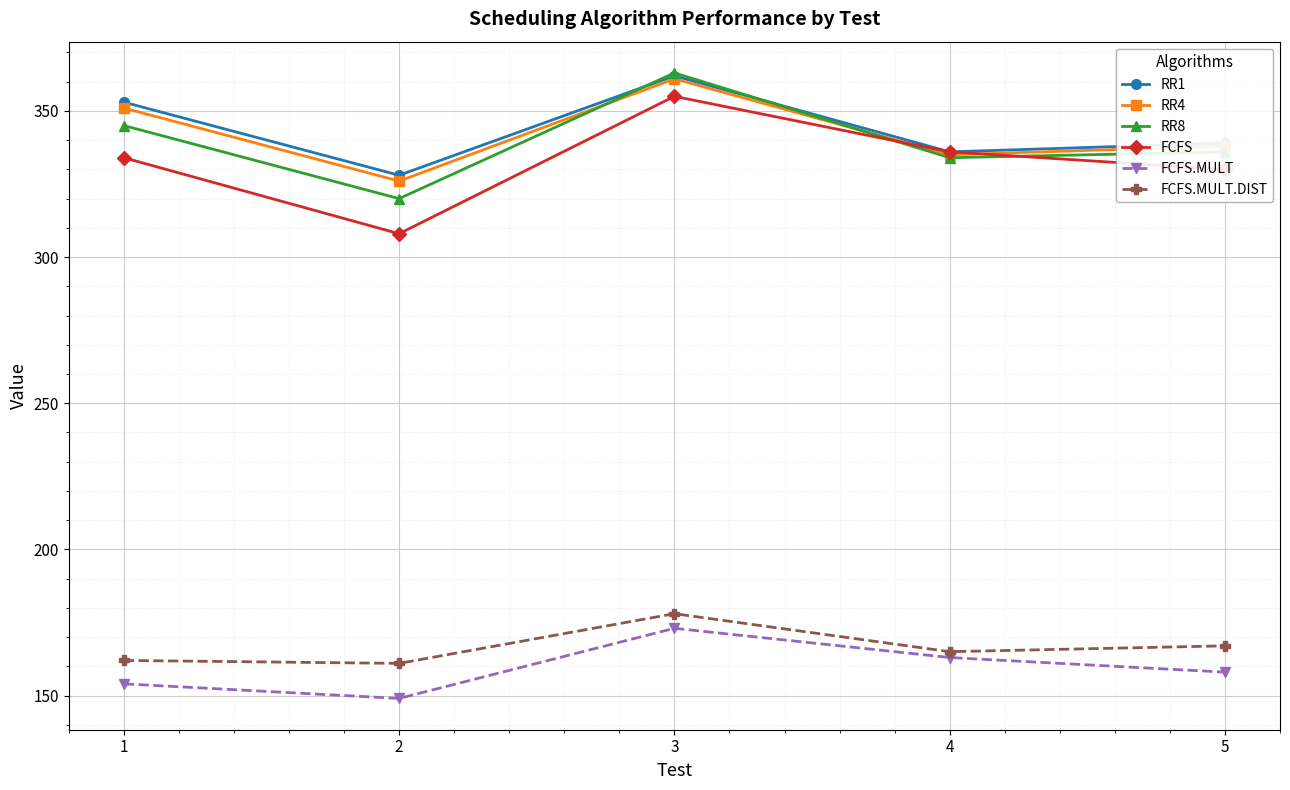

How many categories are shown in the chart?

5